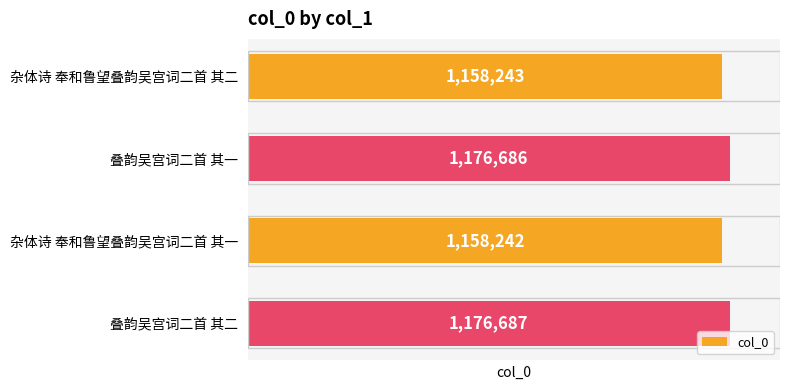

What is the sum of the values at 叠韵吴宫词二首 其一 and 杂体诗 奉和鲁望叠韵吴宫词二首 其二?

2334929